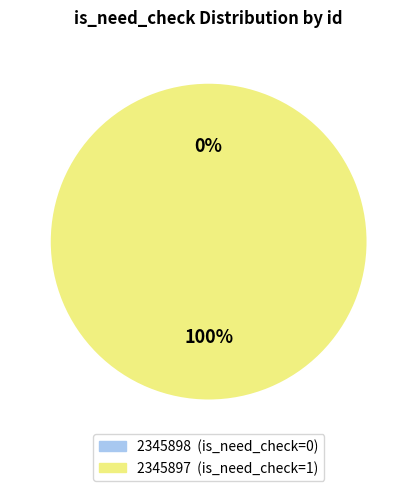

What percentage is NOT represented by 2345898?

100.0%